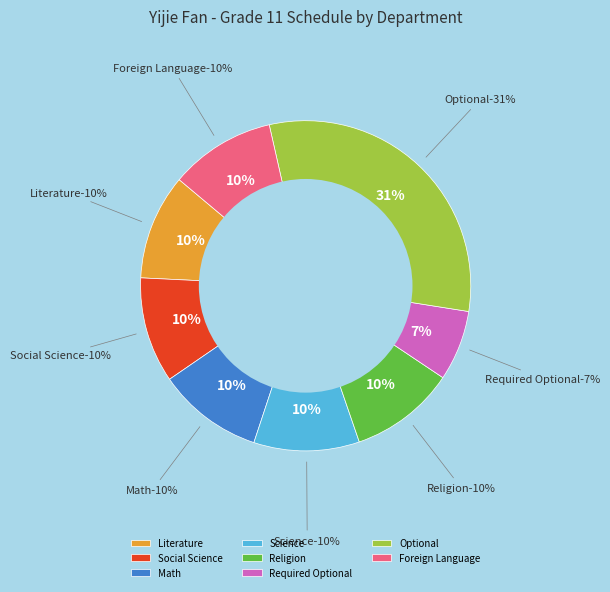

Rank the categories by value from lowest to highest.

Required Optional, Literature, Social Science, Math, Science, Religion, Foreign Language, Optional